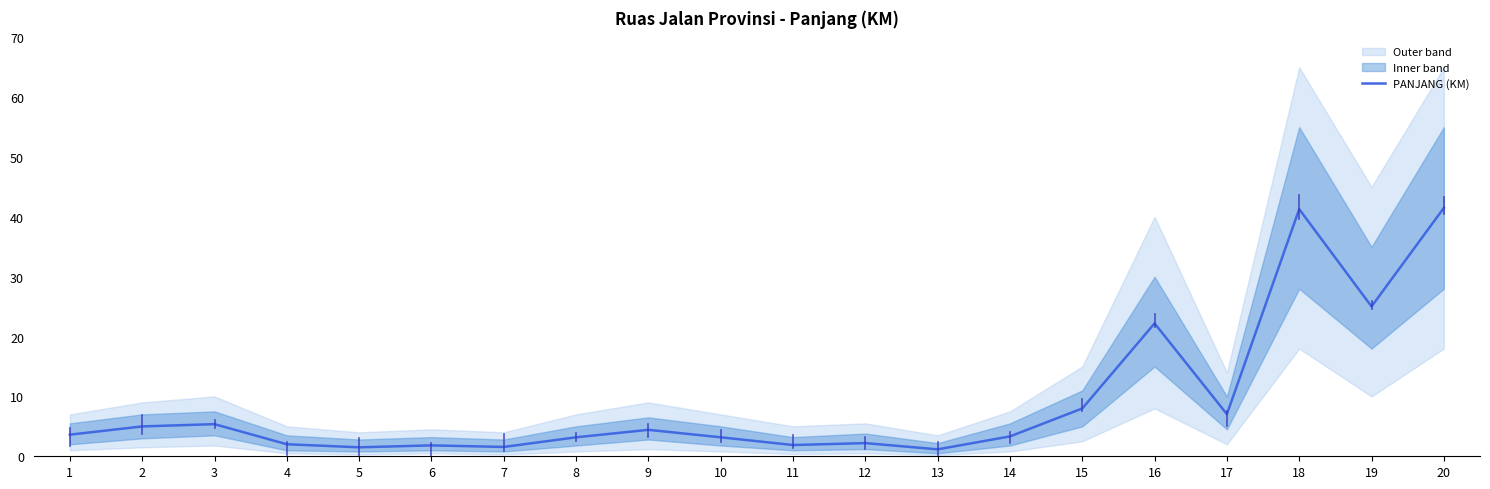

How many points are lower than both their immediate neighbors (excluding endpoints)?

6